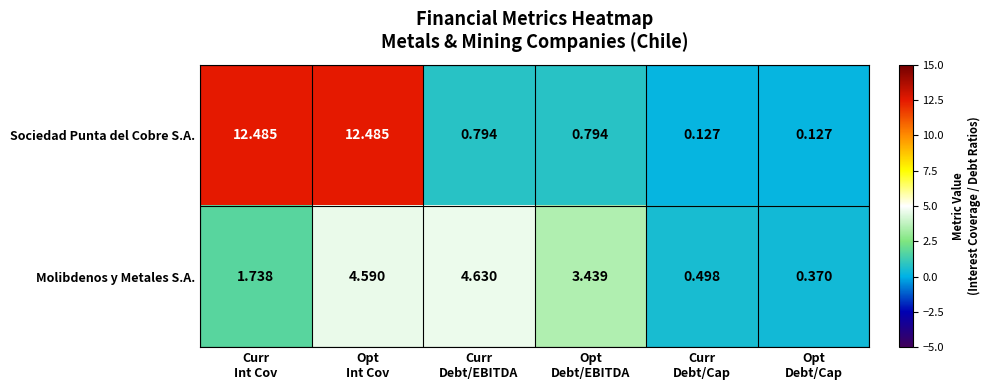

List the series in order of their peak value, lowest first.

Molibdenos y Metales S.A., Sociedad Punta del Cobre S.A.